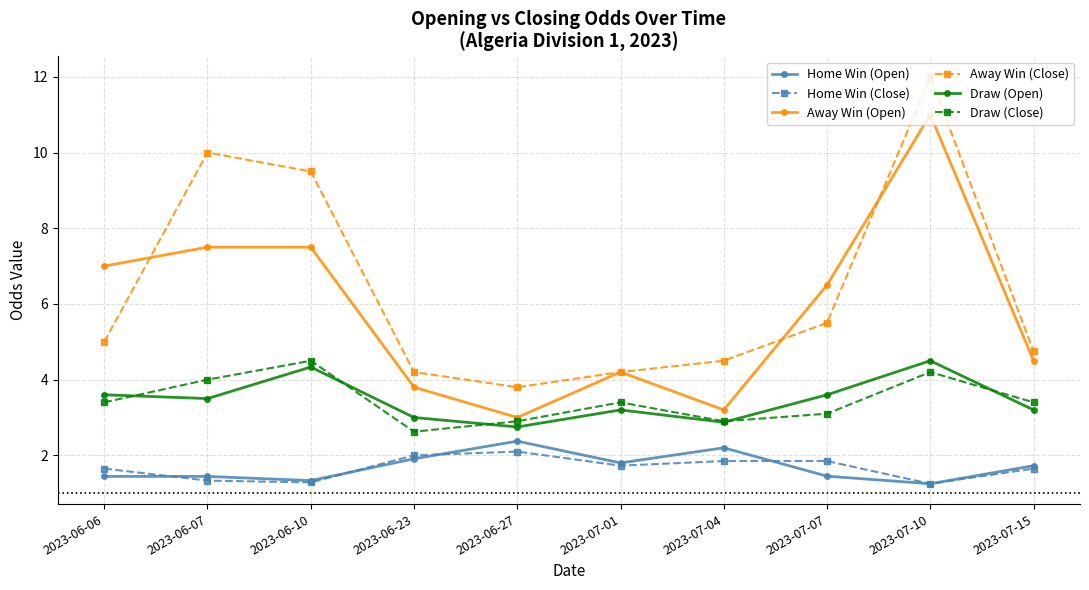

At how many categories does at least one series exceed 8?

3